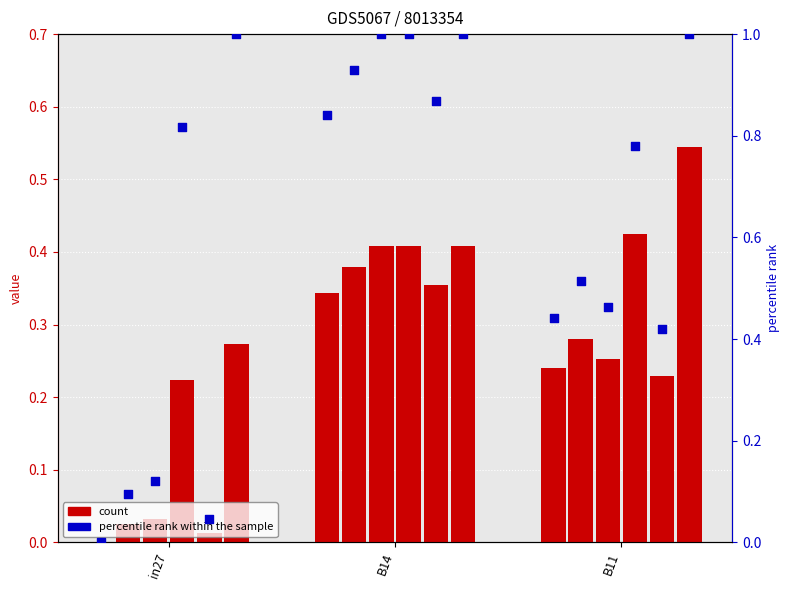

Is the value of job516_scenario1_1054 at B14 greater than the value of job510_scenario0_1040 at B11?

Yes